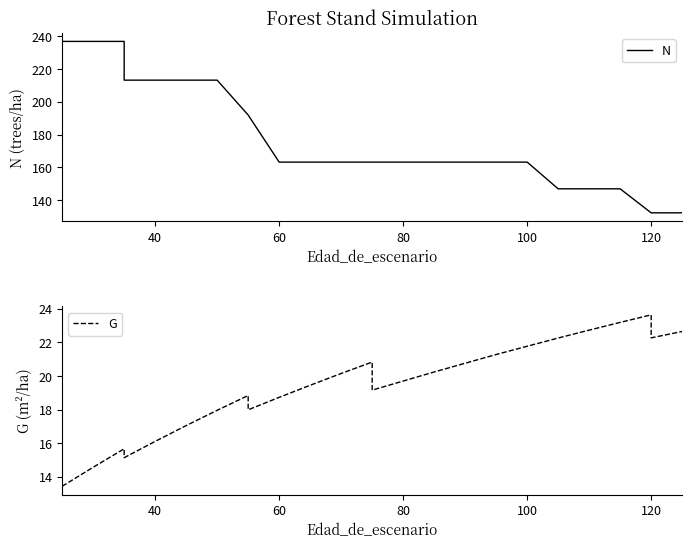

At how many categories does at least one series exceed 170?

14